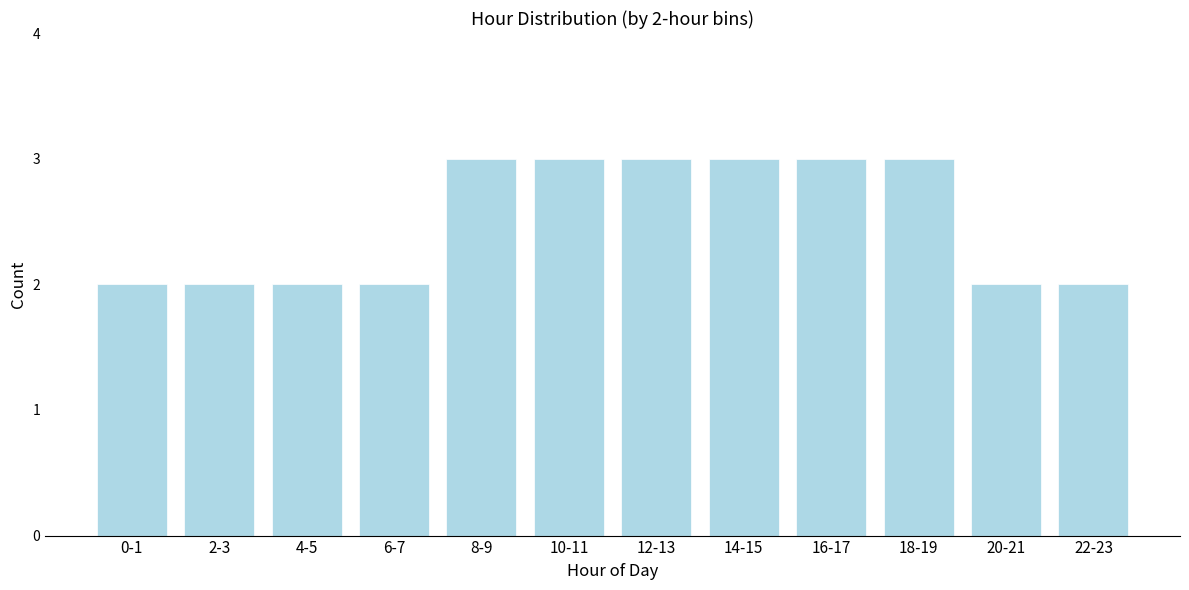

Reading left to right, list all the values displayed in this chart.

2	2	2	2	3	3	3	3	3	3	2	2